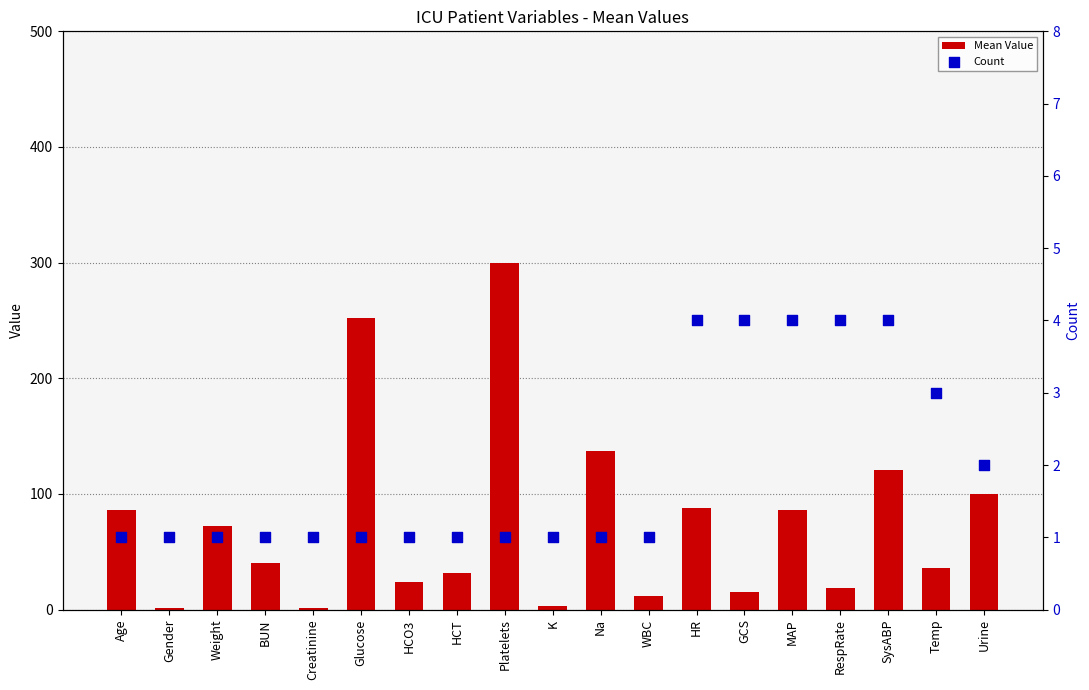

Which series contains the lowest Y value?

Mean Value